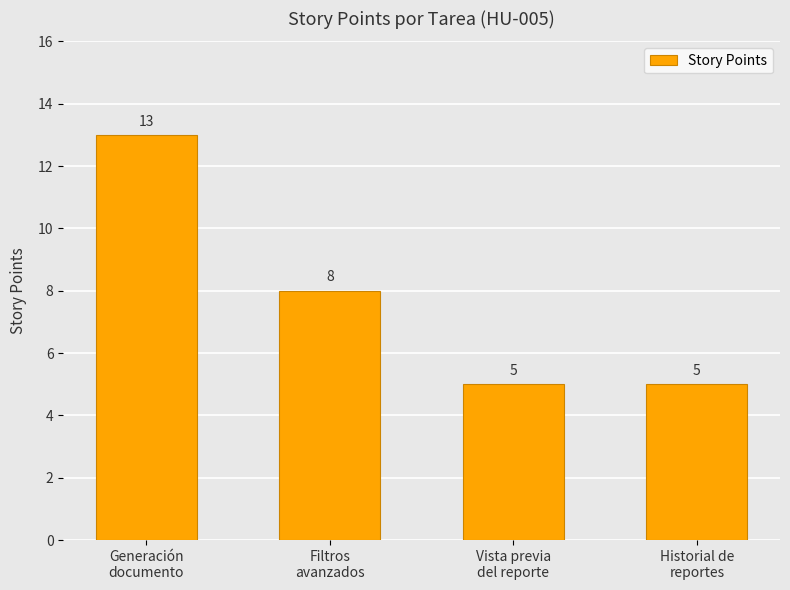

The chart shows a value of 7 at Vista previa
del reporte. True or false?

False